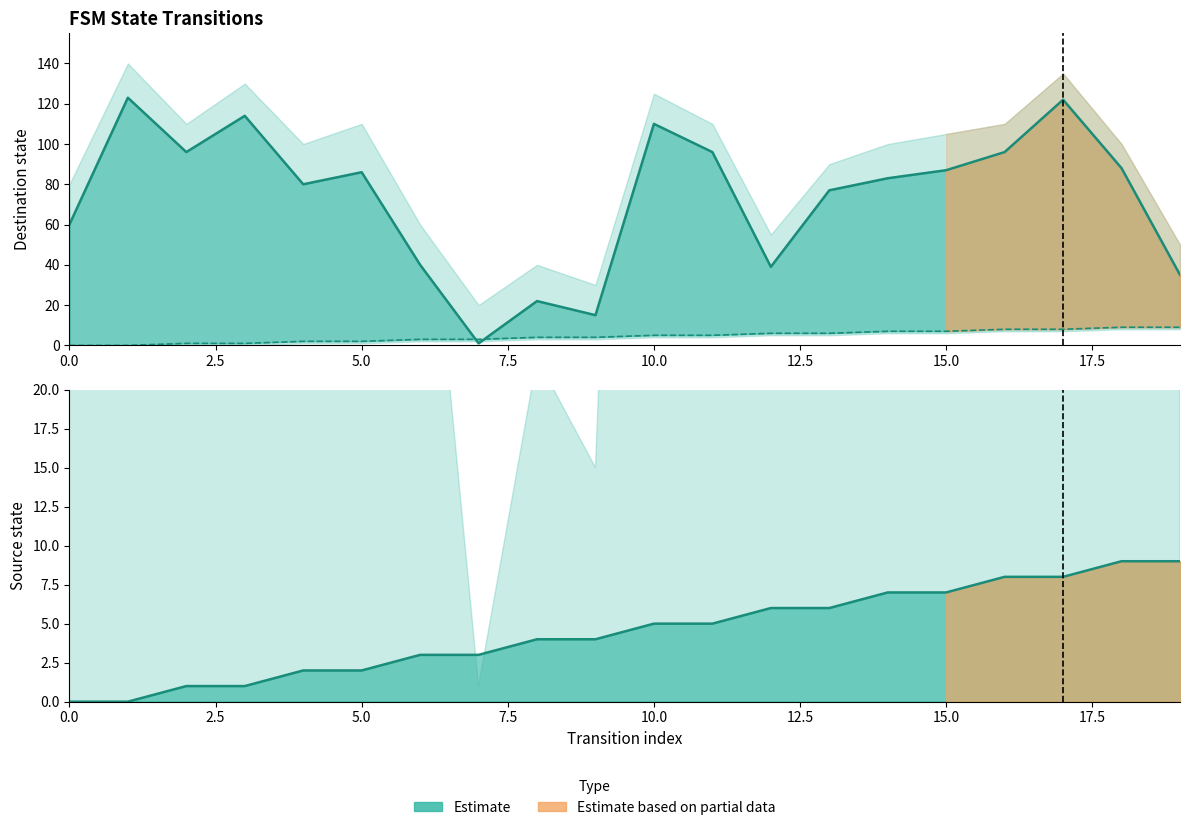

What is the approximate value of source_state at 15?

7